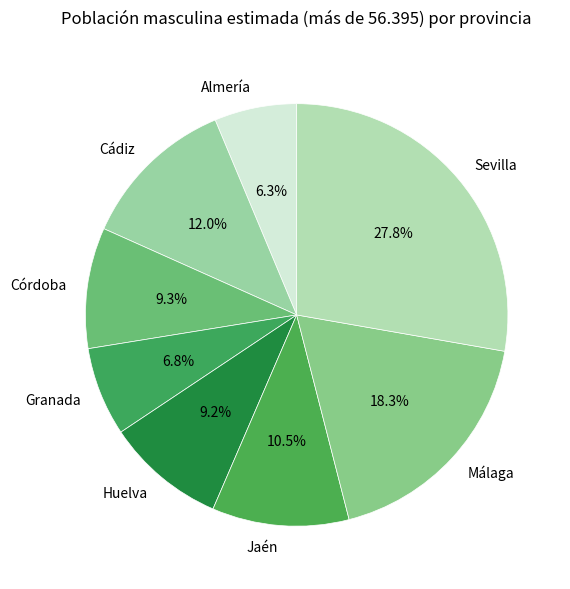

To the nearest percent, what is the difference between the largest and smallest slice percentages?

21%